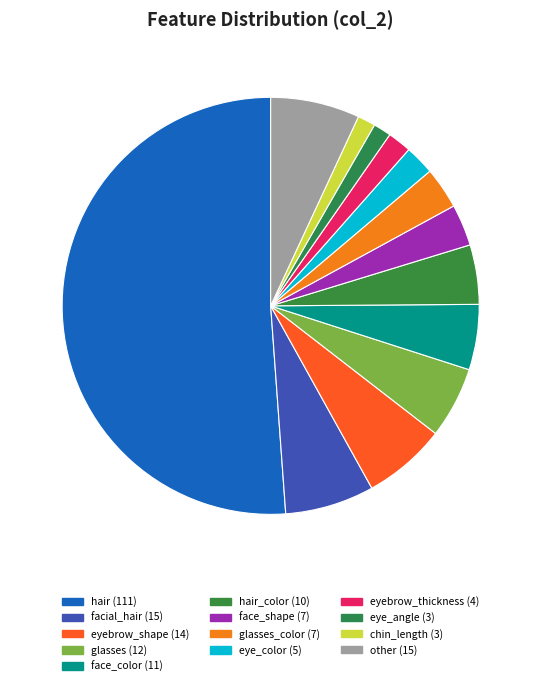

Count the number of slices in the pie.

13